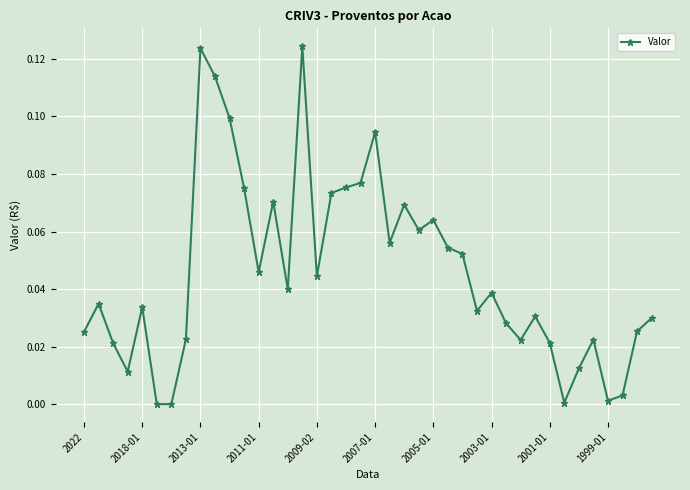

What is the sum of all values?

1.8